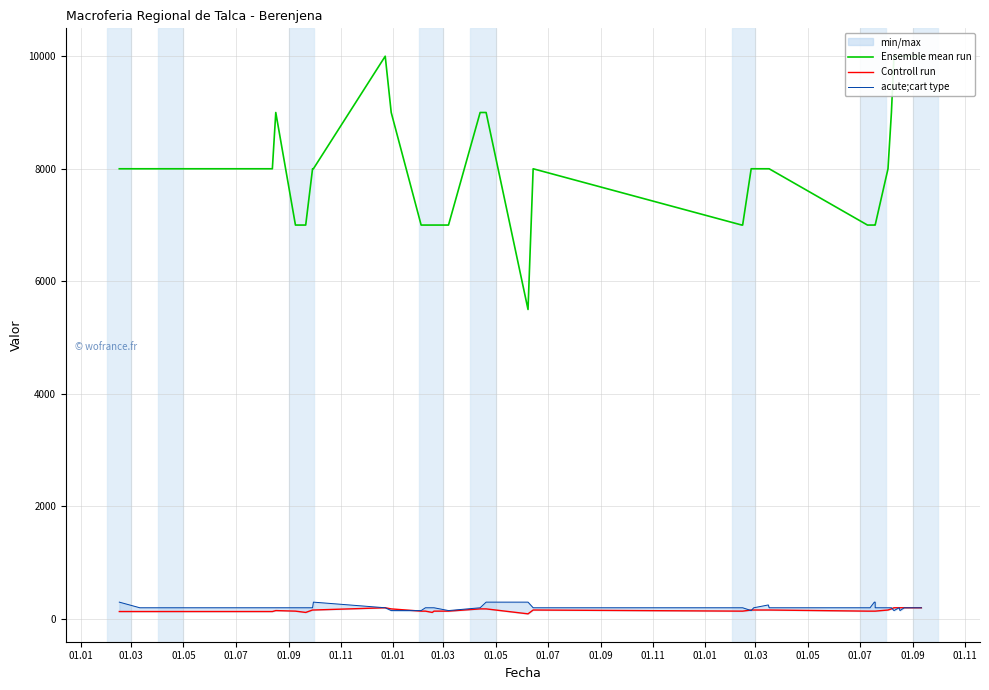

At which label is Ensemble mean run closest to 7750?

01.01